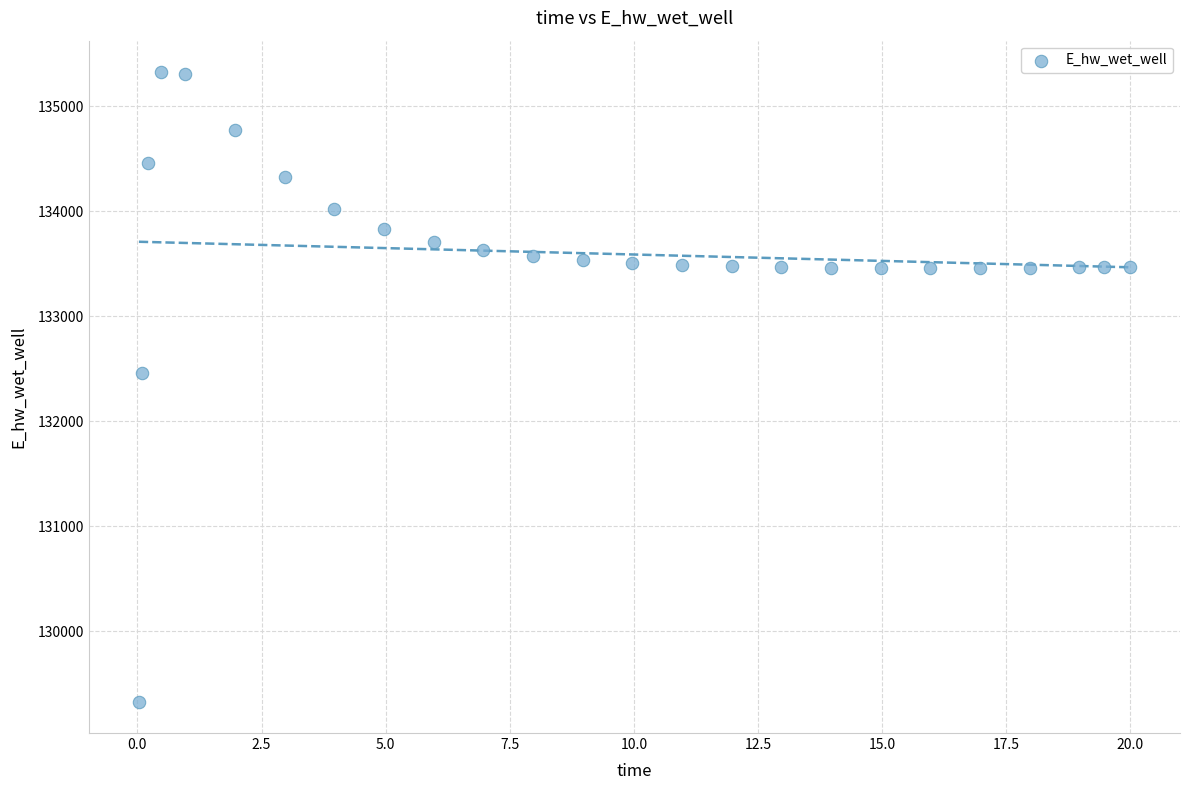

What is the range of X values (max minus min)?

20.0